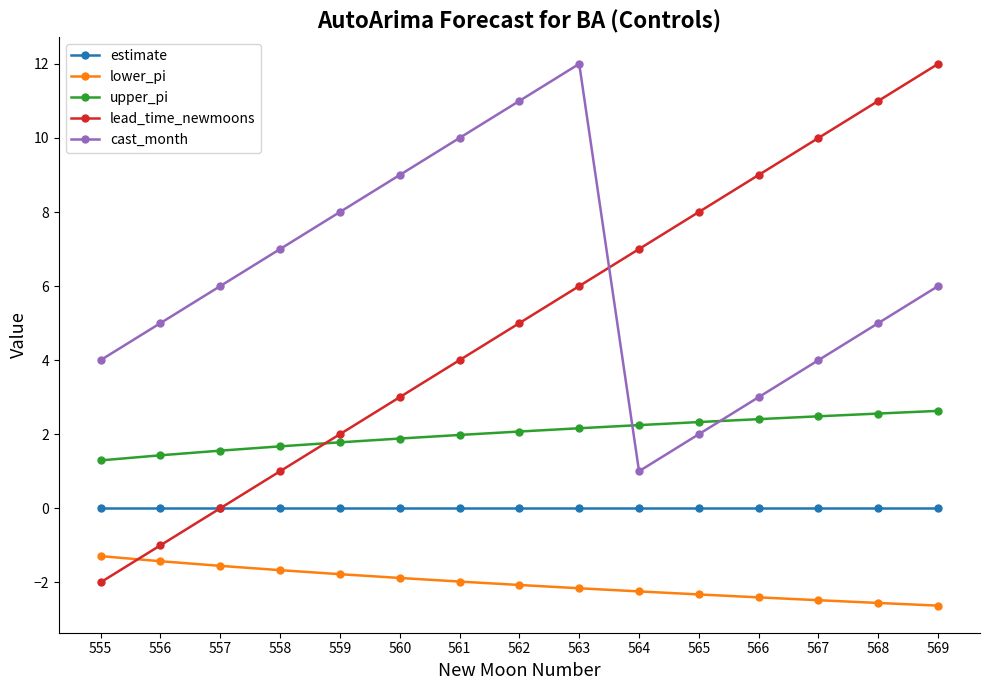

What are all the series names shown in the legend?

estimate, lower_pi, upper_pi, lead_time_newmoons, cast_month